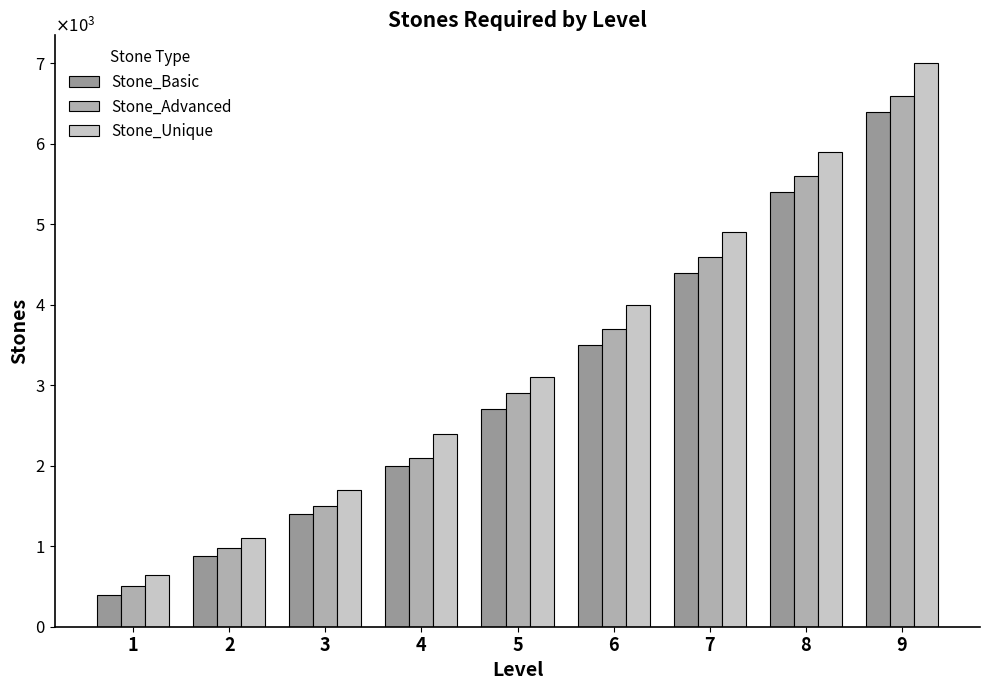

Rank the categories by Stone_Unique value from lowest to highest.

1, 2, 3, 4, 5, 6, 7, 8, 9